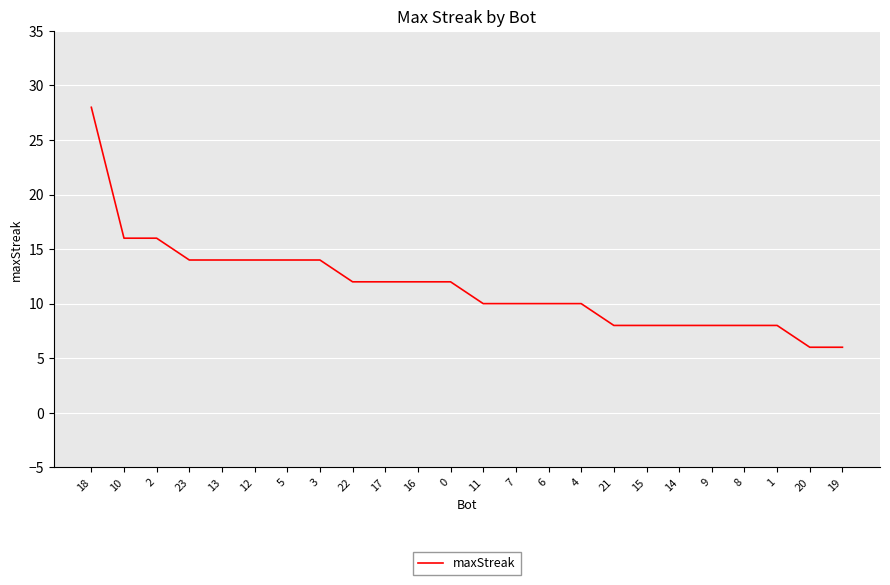

What position from the right is 18?

24